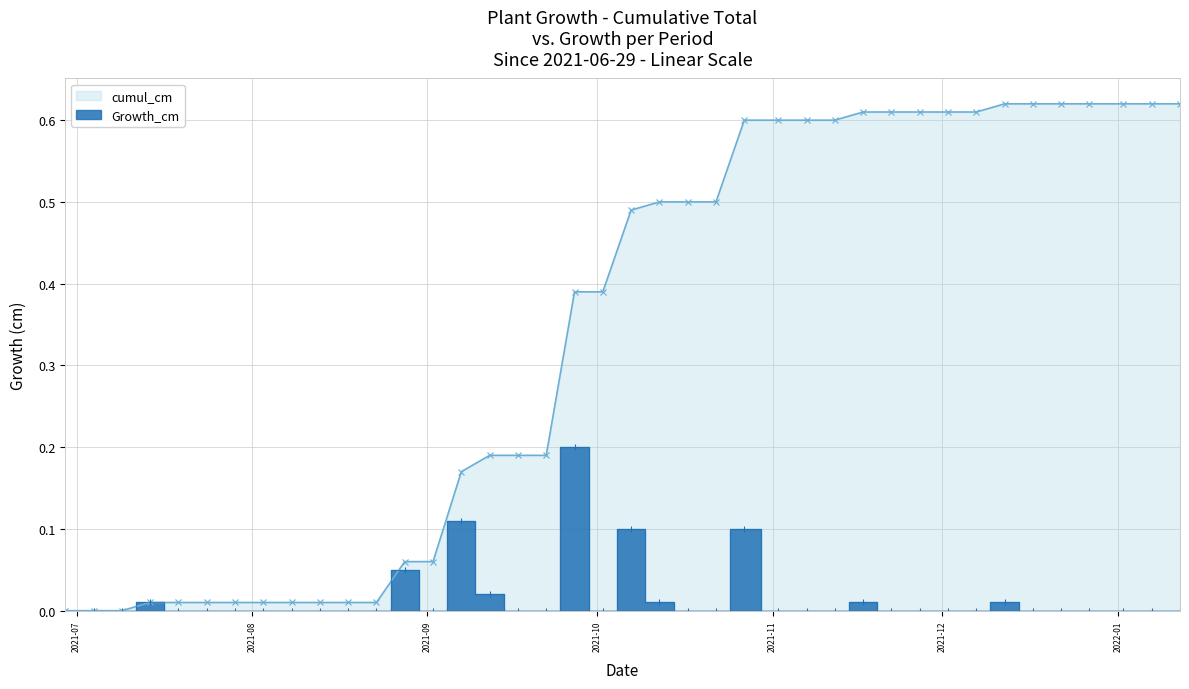

The value of cumul_cm at 2021-09-02 is 0.1. True or false?

False